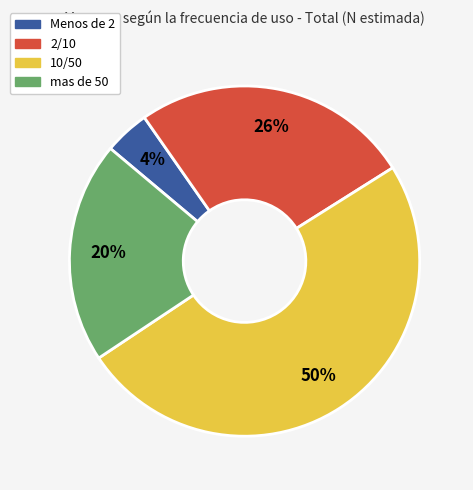

Do 2/10 and Menos de 2 together represent more than half of the pie?

No